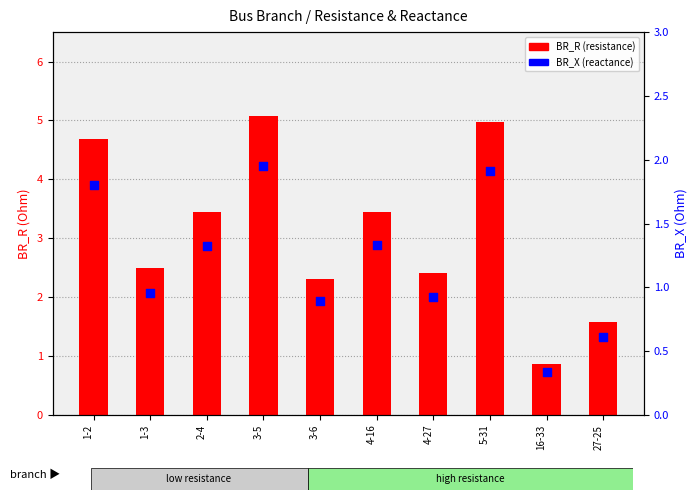

Which series contains the highest Y value?

BR_R (resistance)